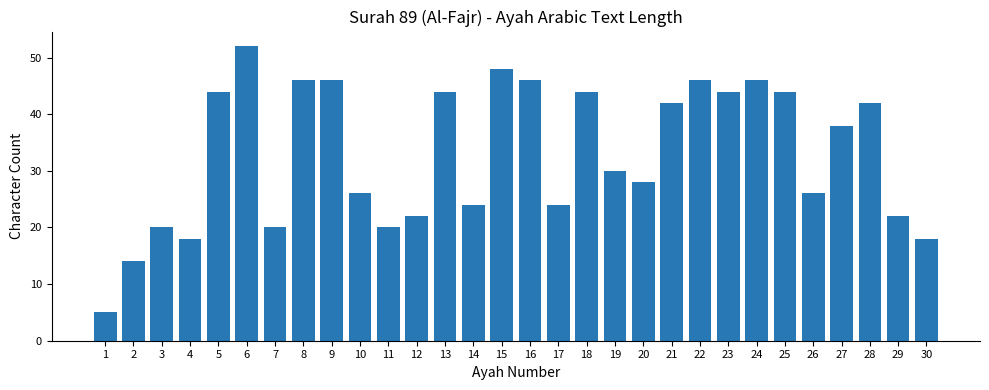

What is the smallest value displayed?

5